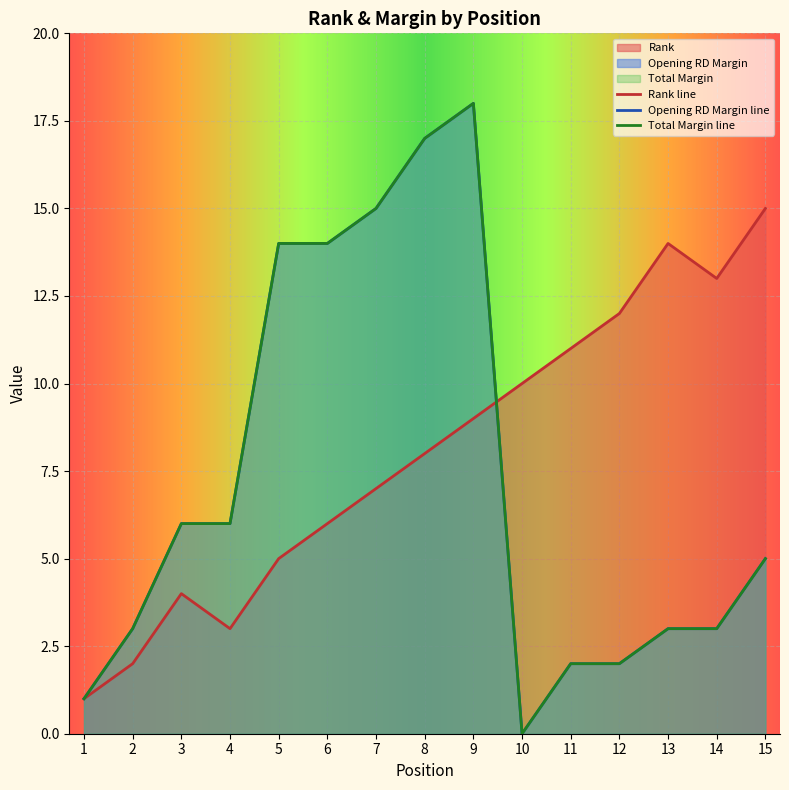

List the series in order of their peak value, highest first.

Opening RD Margin, Total Margin, Rank